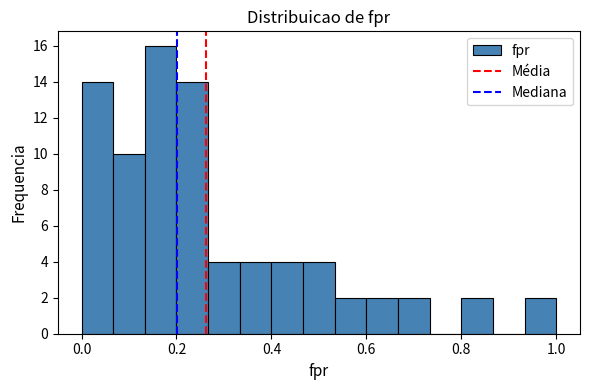

Read against the x-axis, roughly where is the centre of the tallest bar?

0.16